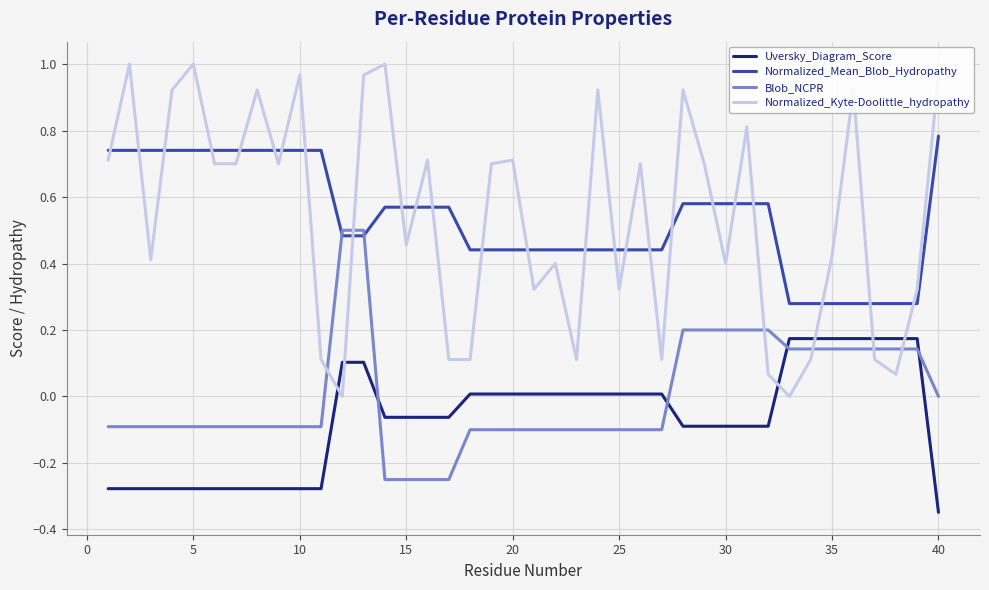

Which series has the widest spread of values?

Normalized_Kyte-Doolittle_hydropathy